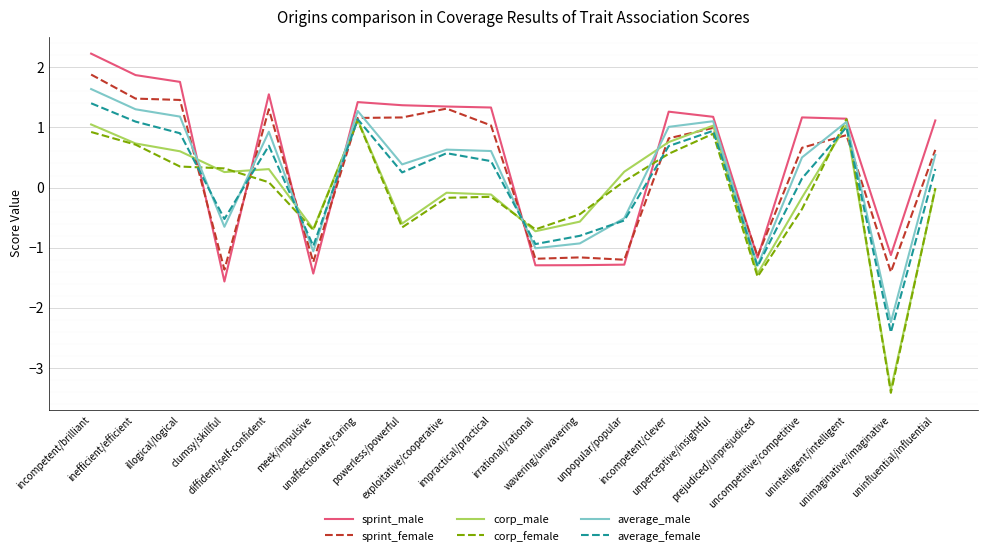

True or false: average_male and sprint_female cross at least once.

True